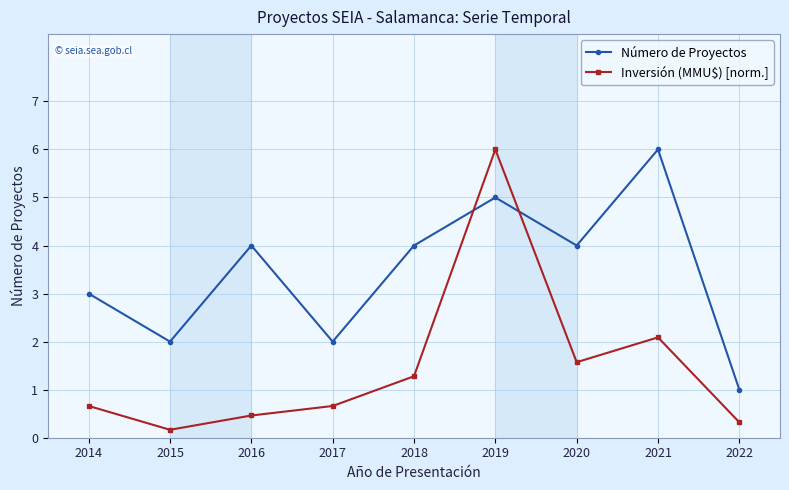

What is the value of the Número de Proyectos point at the 5th from the left?

4.0